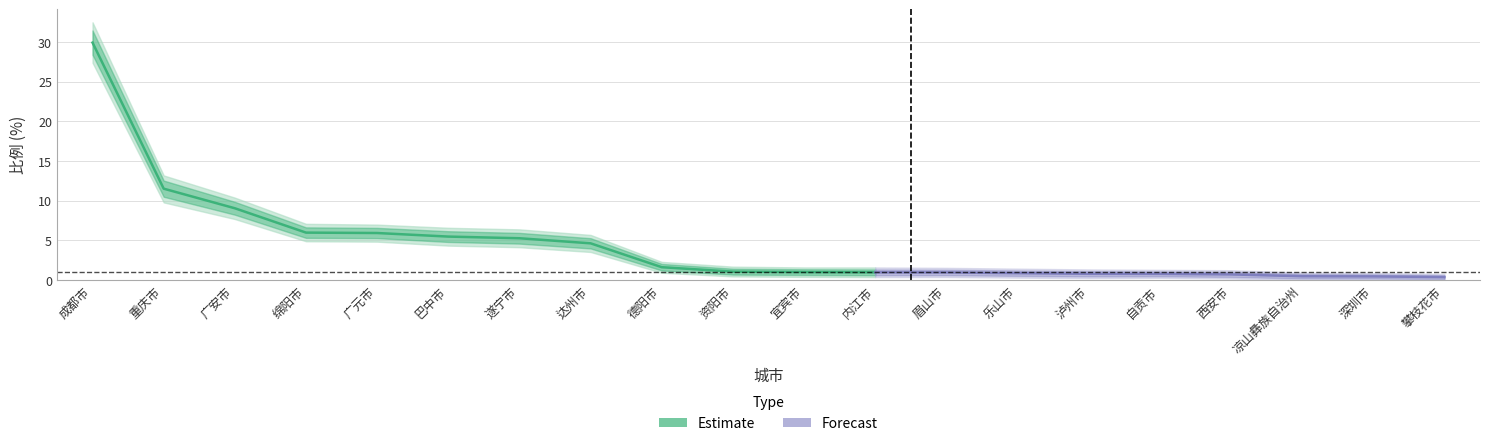

Reading left to right, extract all data points from this chart.

比例: 29.9	11.5	9.1	6.0	5.9	5.5	5.3	4.6	1.6	1.1	1.0	1.0	1.0	0.9	0.8	0.8	0.7	0.5	0.5	0.4
比例_upper: 32.5	13.2	10.4	7.1	7.0	6.6	6.4	5.7	2.3	1.7	1.6	1.6	1.6	1.4	1.4	1.3	1.2	0.9	0.9	0.8
比例_lower: 27.4	9.8	7.7	4.9	4.8	4.3	4.2	3.5	0.9	0.5	0.4	0.4	0.4	0.3	0.2	0.3	0.2	0.0	0.0	0.0